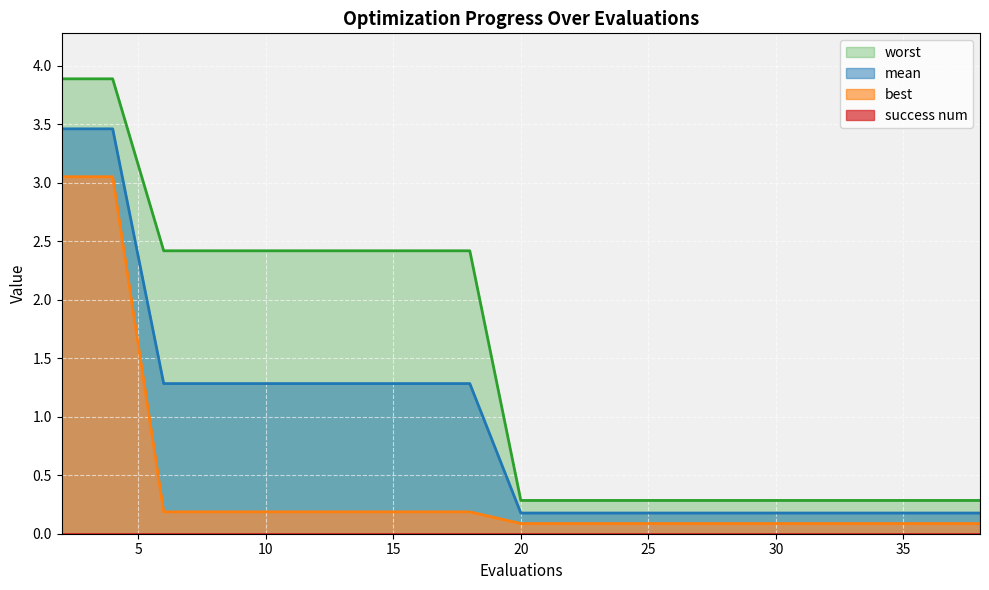

True or false: mean has more than 2 points higher than both neighbors.

False